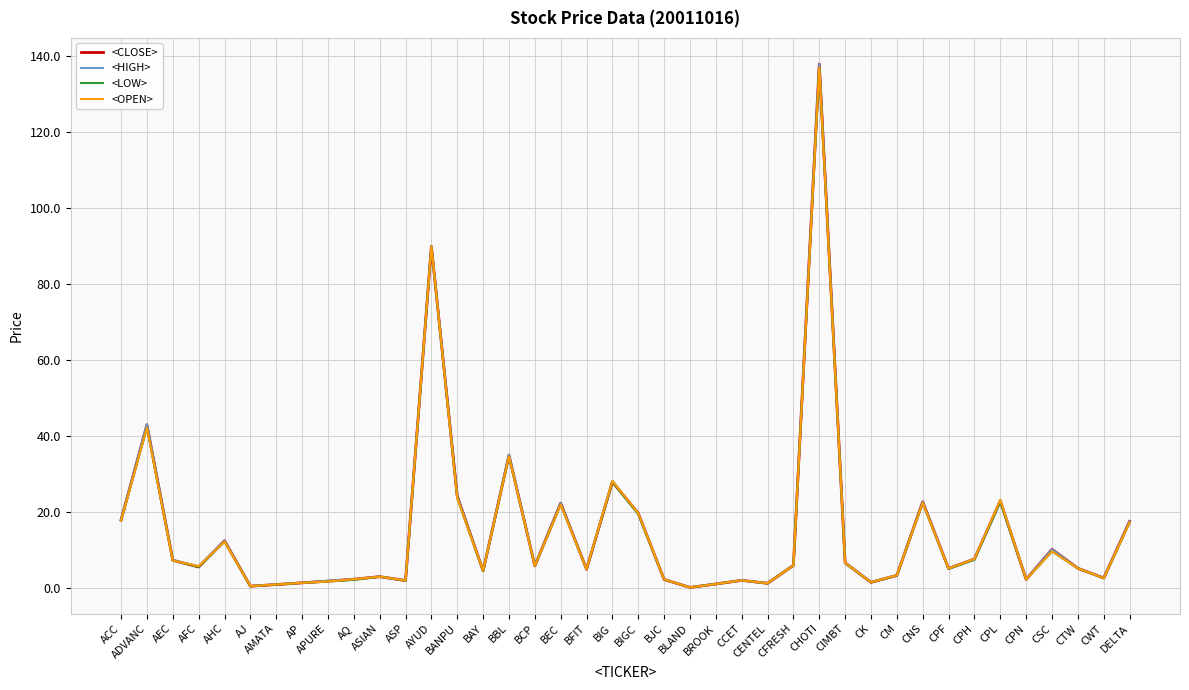

Between CHOTI and CPH, which is larger?

CHOTI